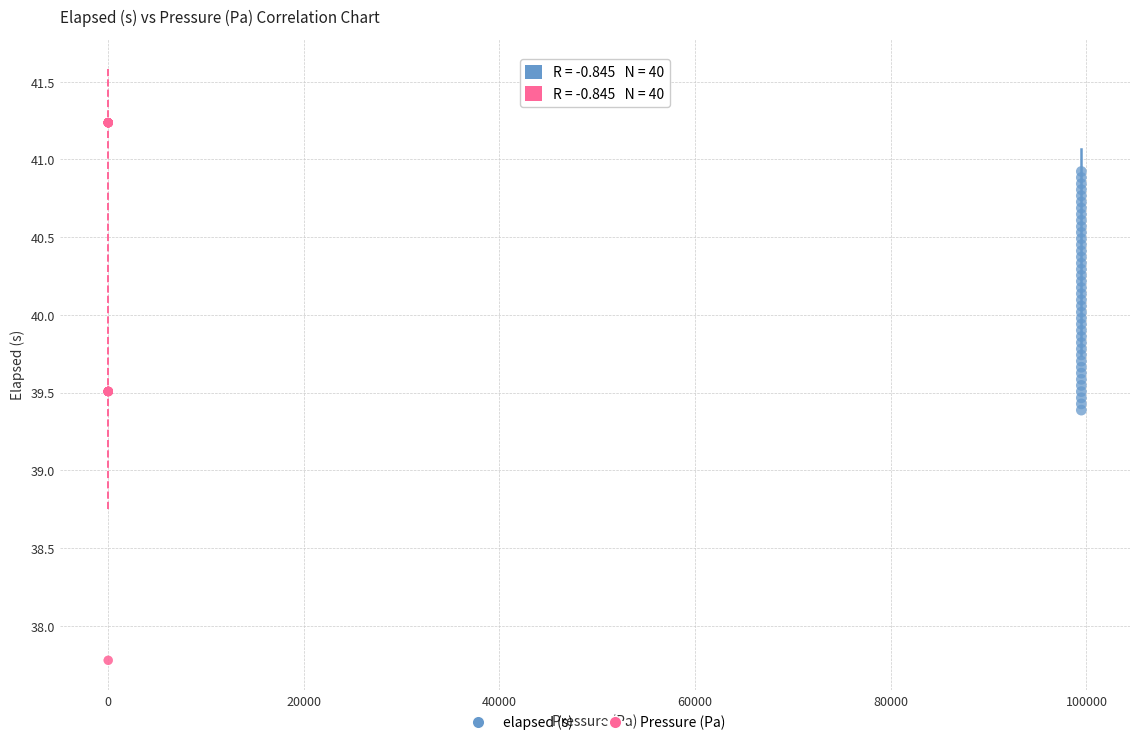

Which series has the largest Y range (max minus min)?

Pressure (Pa)